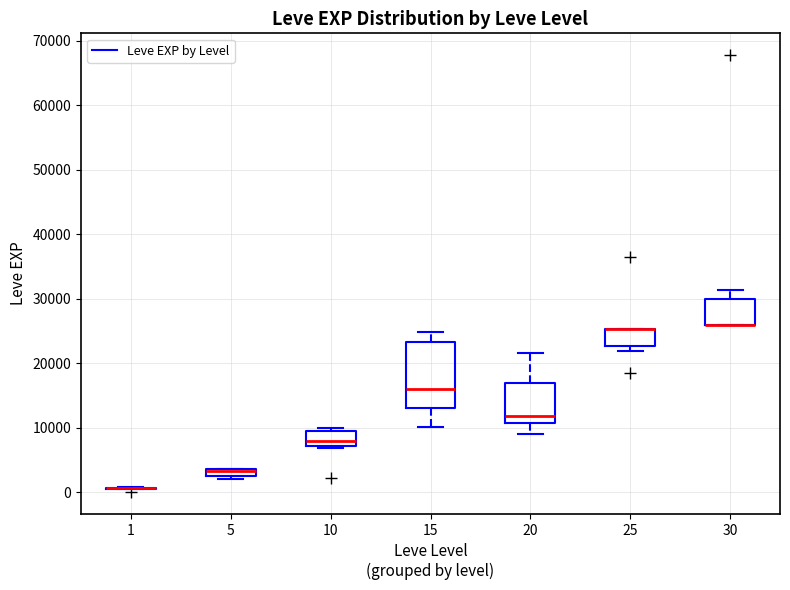

Comparing the boxes themselves (not the whiskers), which one is the tallest?

15